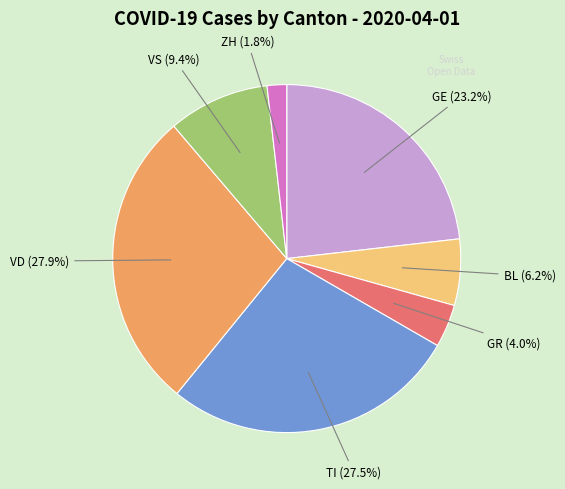

Is there a majority slice in this chart?

No